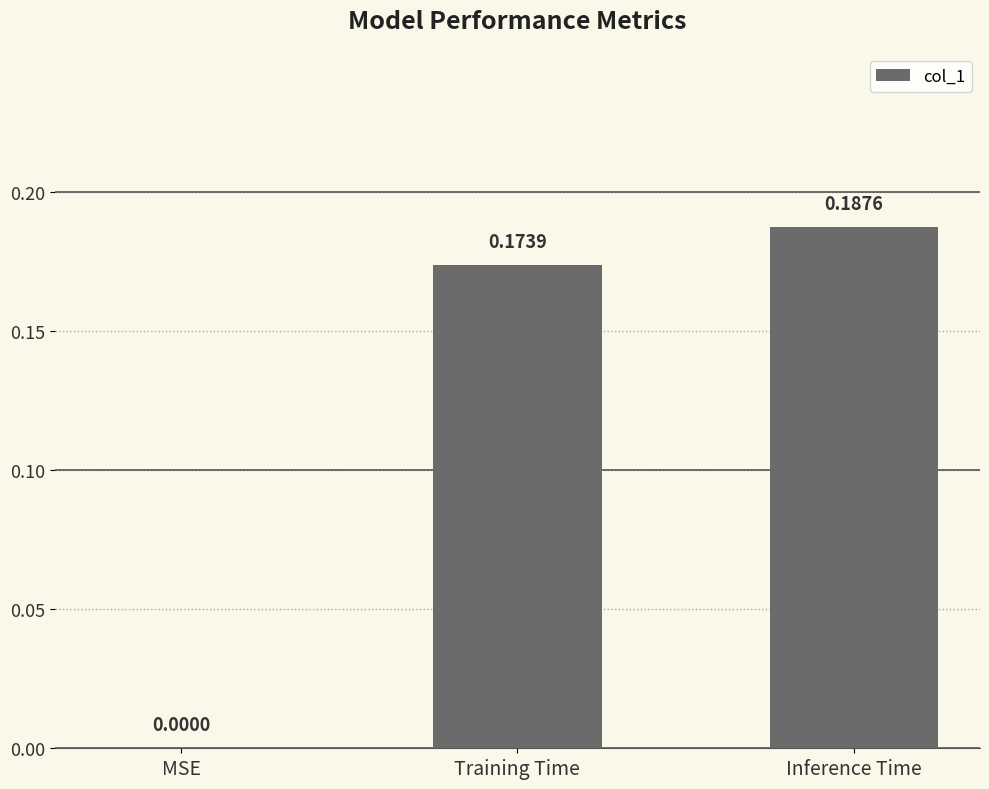

How many values are between 0 and 1?

3